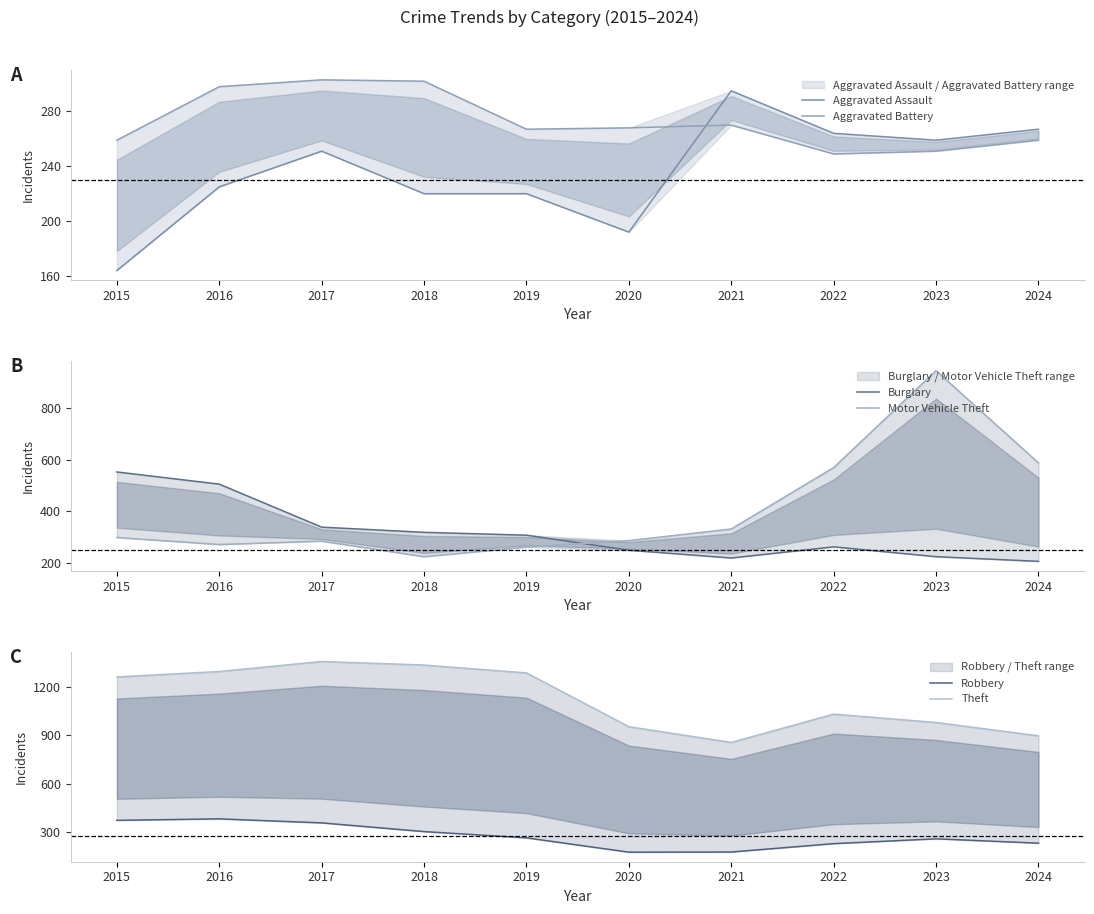

What is the sum of all Burglary values?

3188